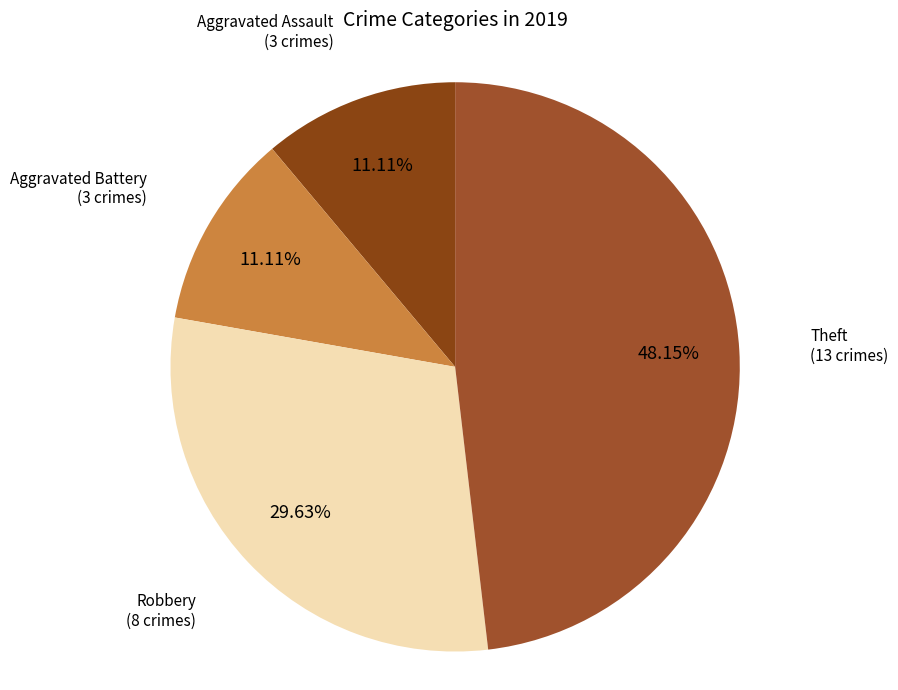

To the nearest percent, what percentage of the pie is Aggravated Assault?

11%